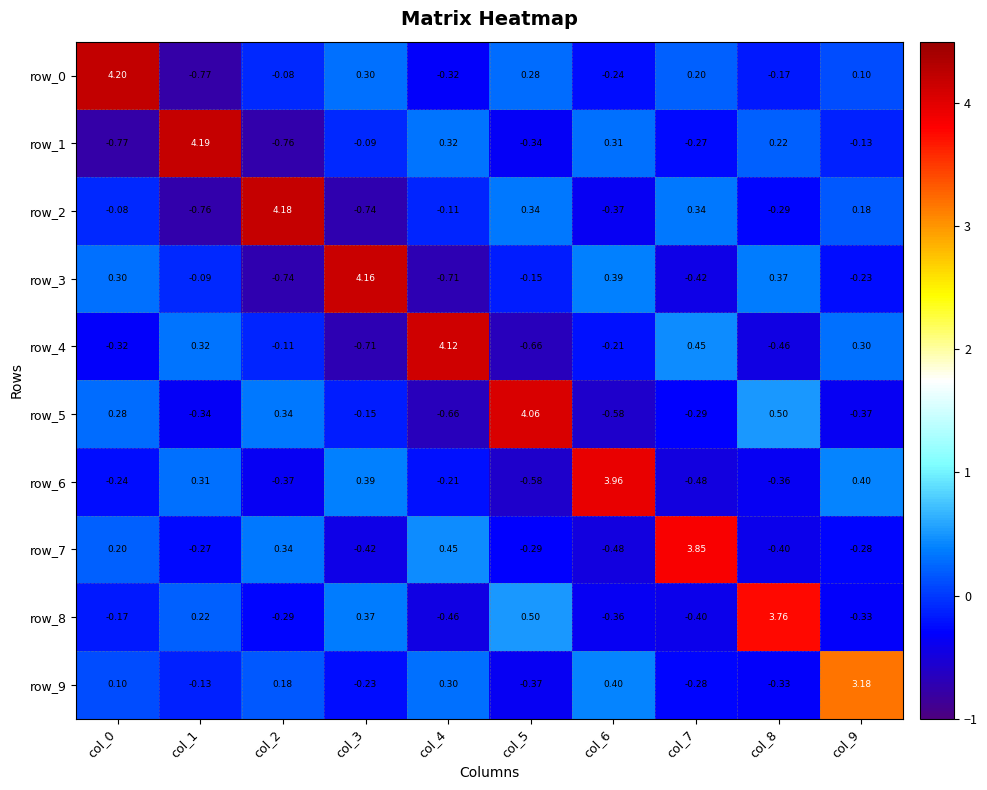

Is the value of row_8 at col_0 greater than the value of row_3 at col_1?

No